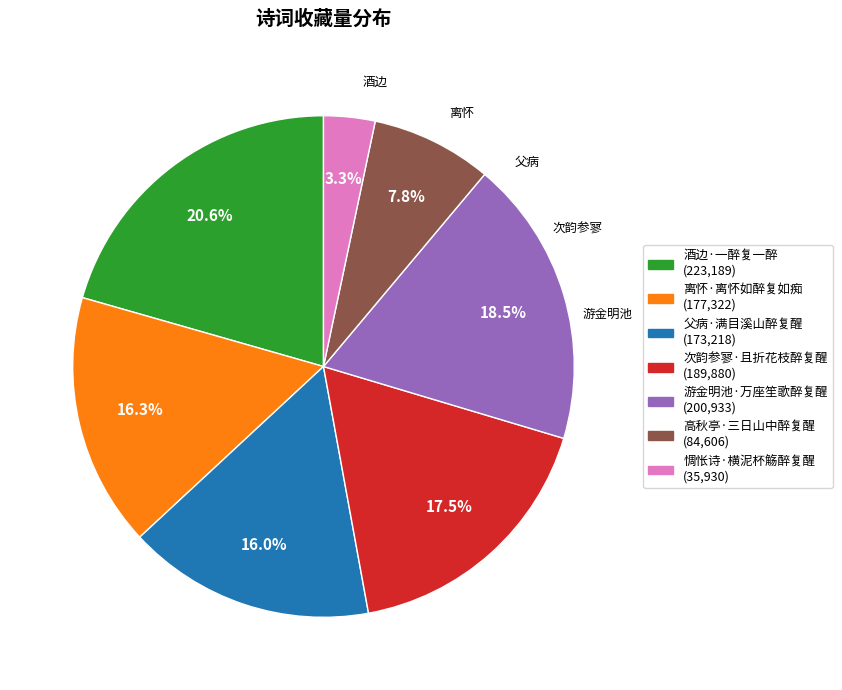

What is the largest slice in the pie chart?

酒边·一醉复一醉